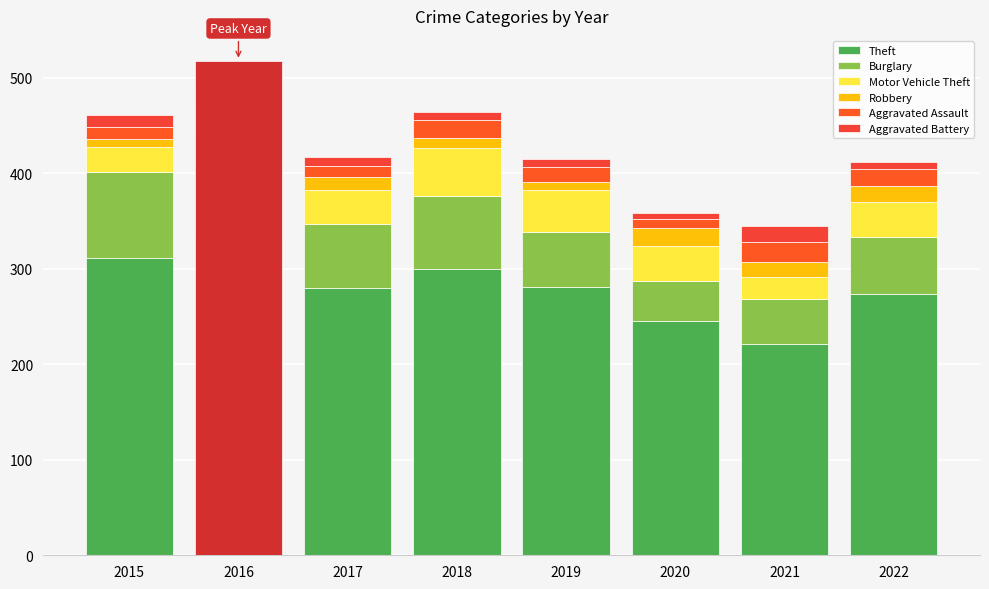

What is the minimum value shown in the chart?

6